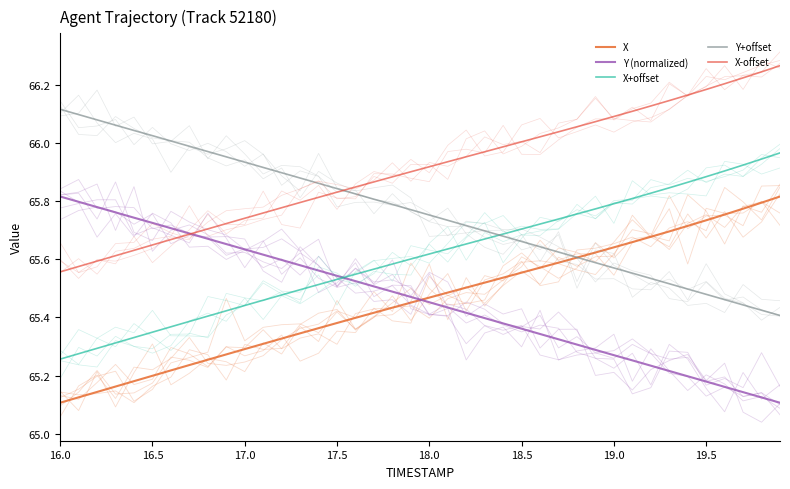

How many Y (normalized) values are between 65 and 66?

40